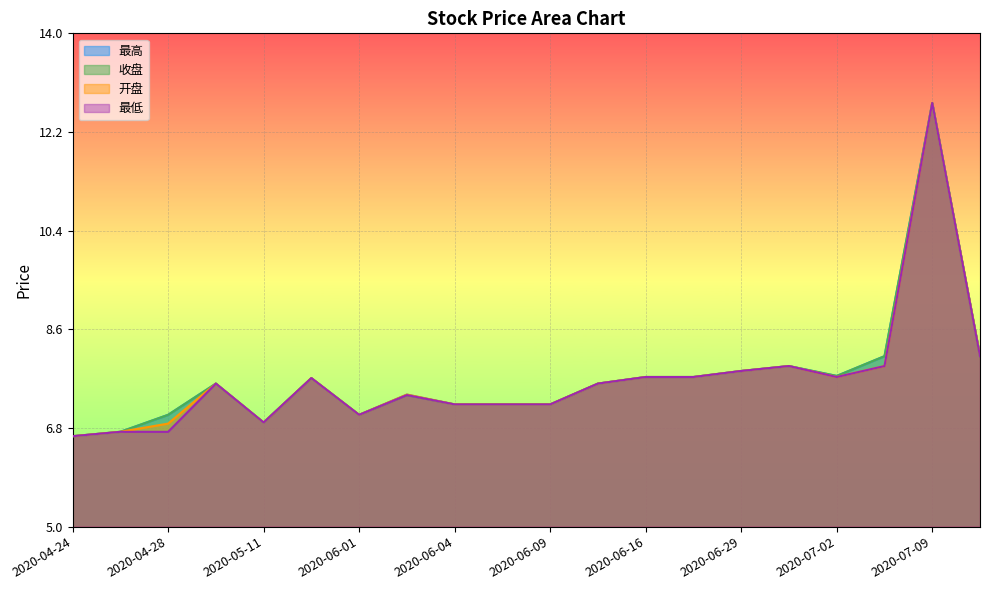

Rank the categories by 收盘 value from lowest to highest.

2020-04-24, 2020-04-27, 2020-05-11, 2020-04-28, 2020-06-01, 2020-06-04, 2020-06-05, 2020-06-09, 2020-06-03, 2020-04-30, 2020-06-10, 2020-05-29, 2020-06-16, 2020-06-24, 2020-07-02, 2020-06-29, 2020-06-30, 2020-07-07, 2020-07-10, 2020-07-09